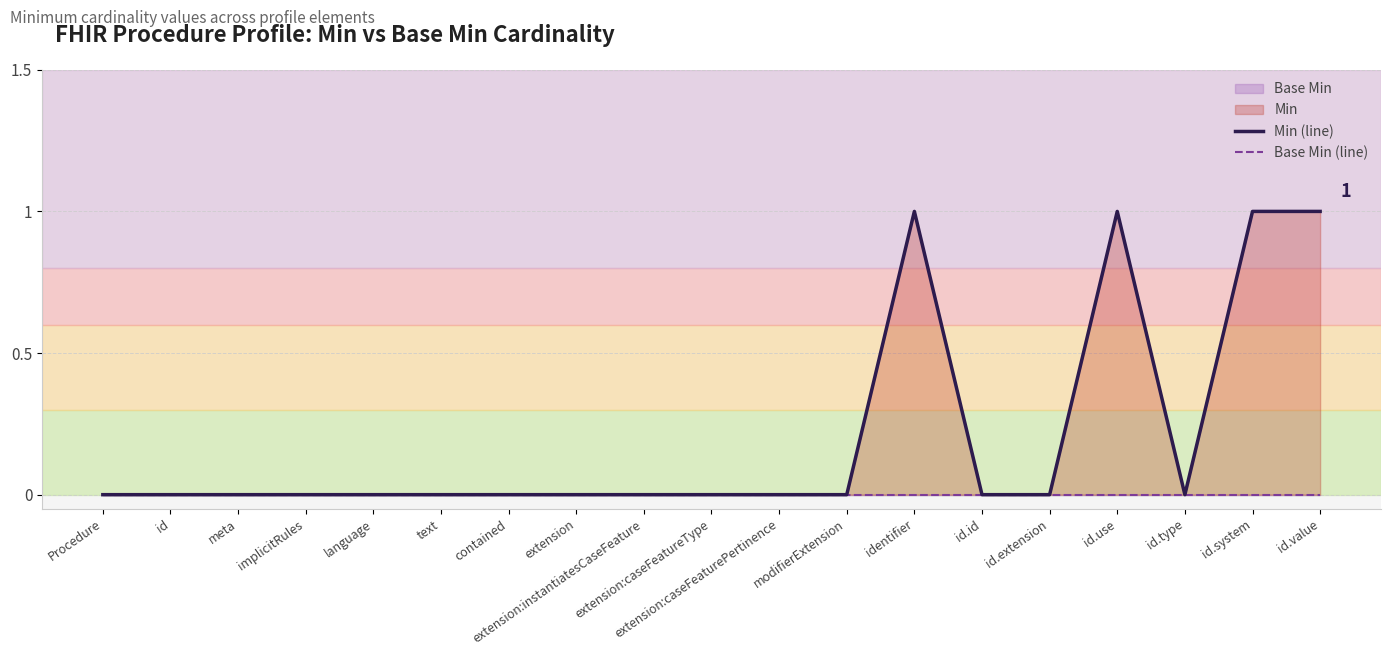

List the series in order of their overall mean, lowest first.

Base Min (line), Min (line)